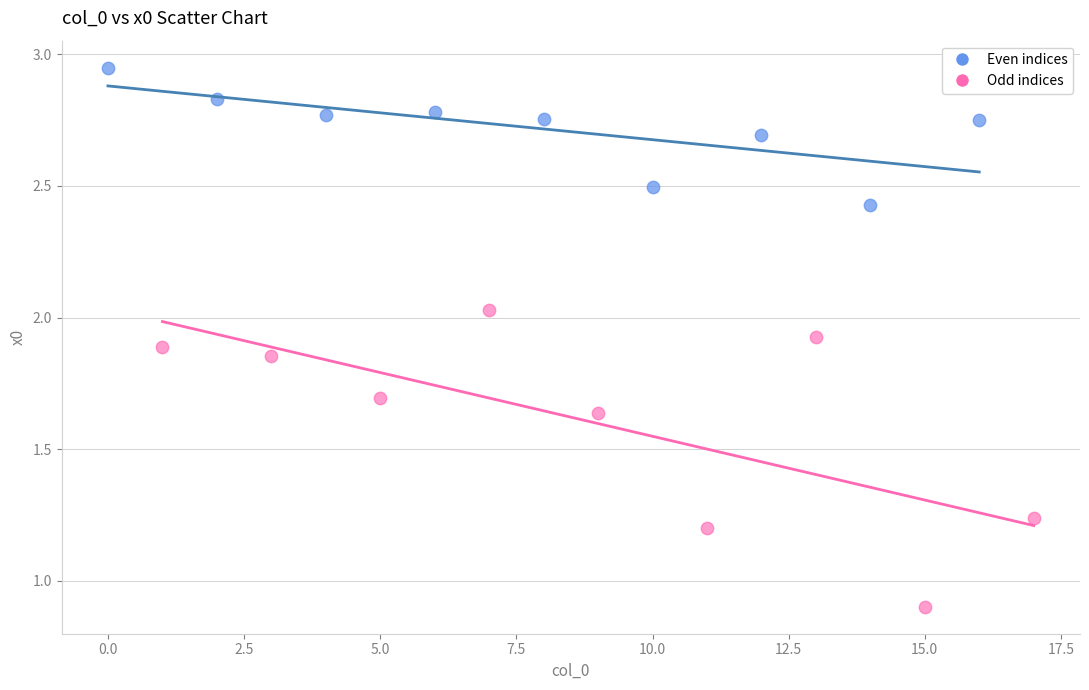

Which series has the largest Y range (max minus min)?

Odd indices